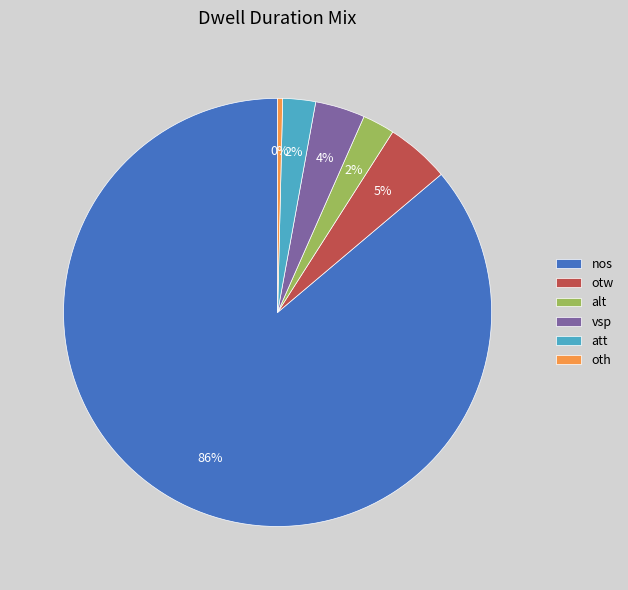

How many segments does this pie chart have?

6